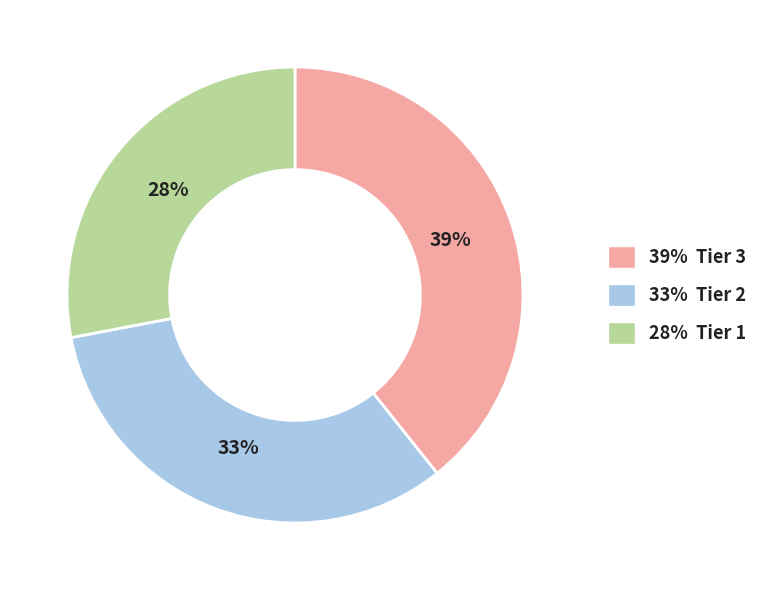

Is it true that 33% Tier 2 is 39% of the pie?

False